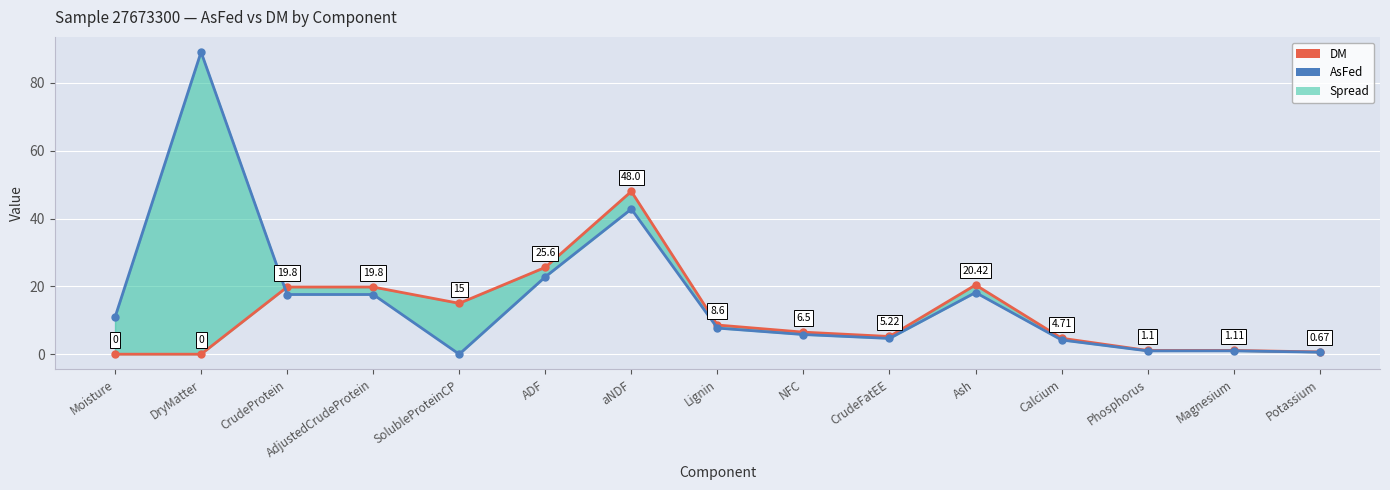

What is the value of the DM point at the 7th from the left?

48.0